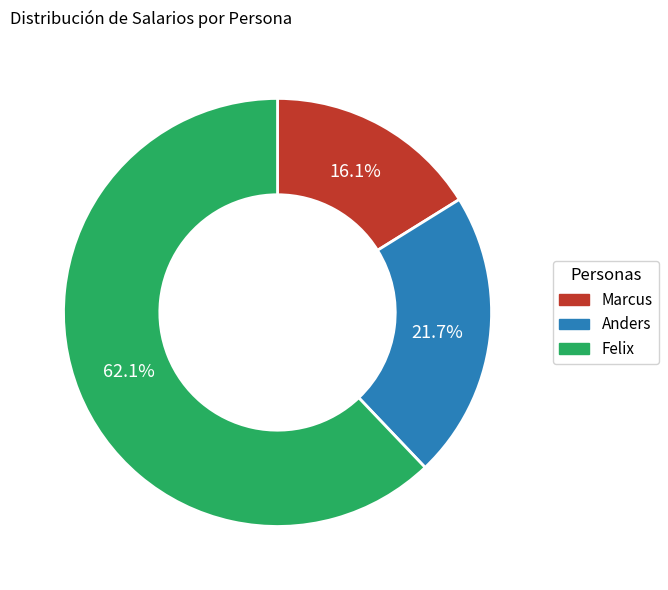

How many slices are in this pie chart?

3